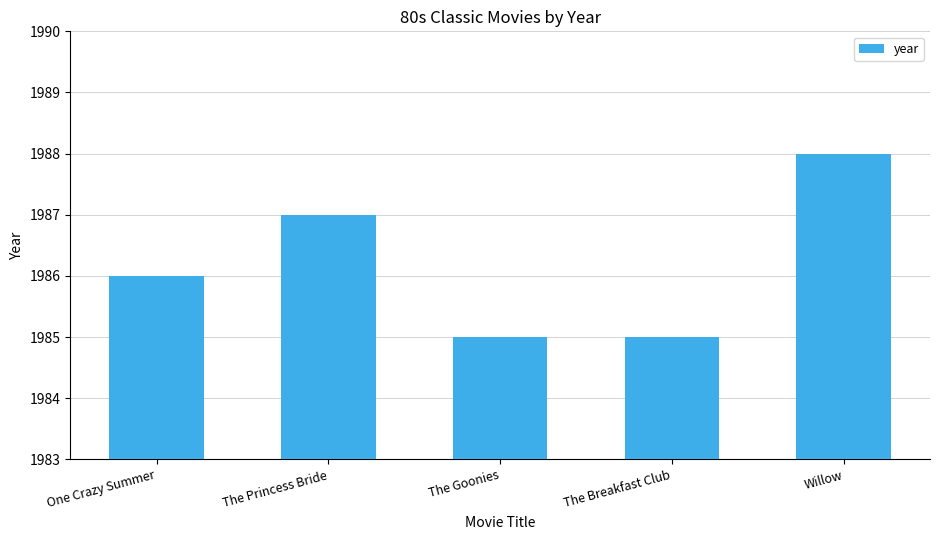

What is the average value?

1986